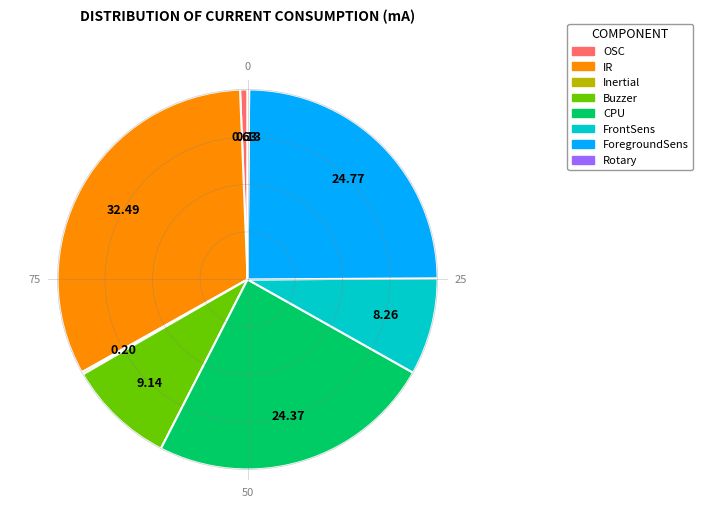

What is the largest slice in the pie chart?

IR